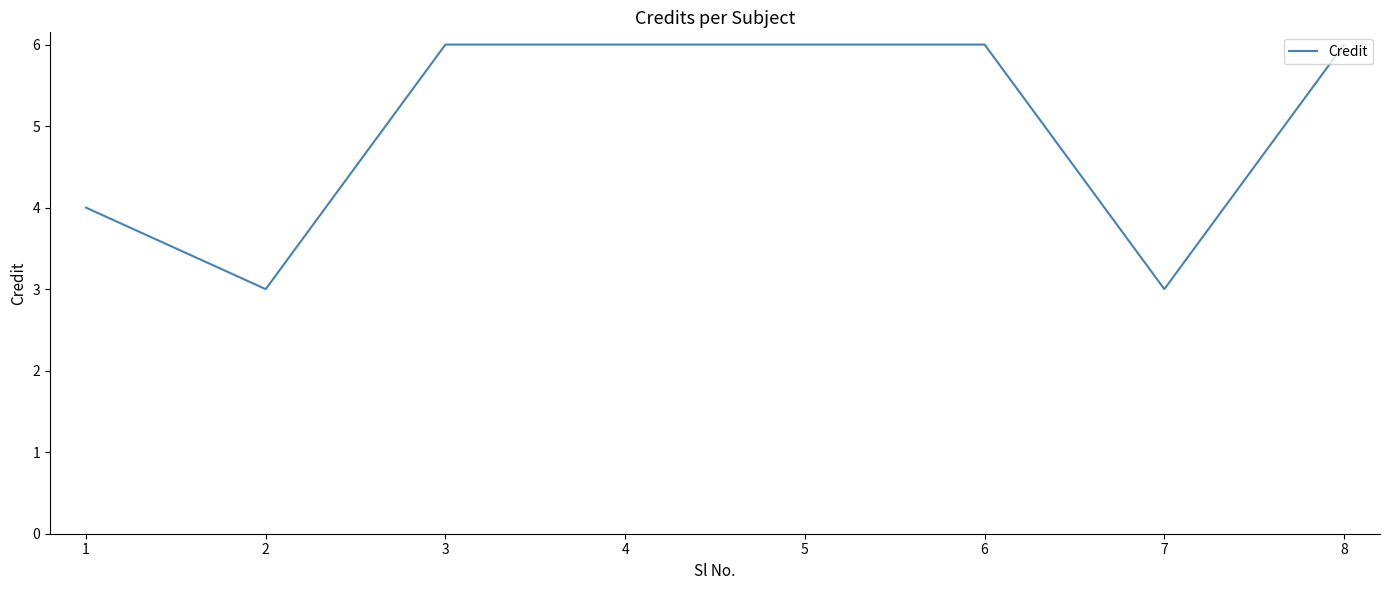

True or false: the data has more than 2 interior local peaks.

False